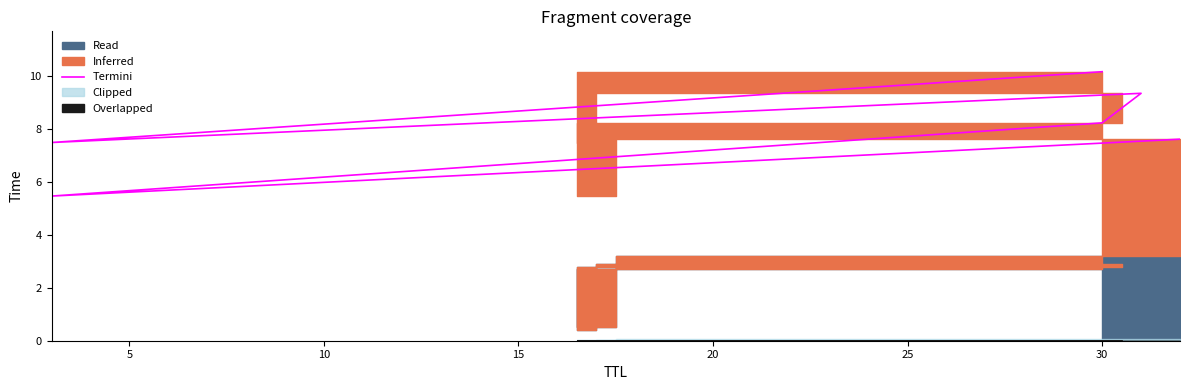

How many points are higher than both their immediate neighbors (excluding endpoints)?

1